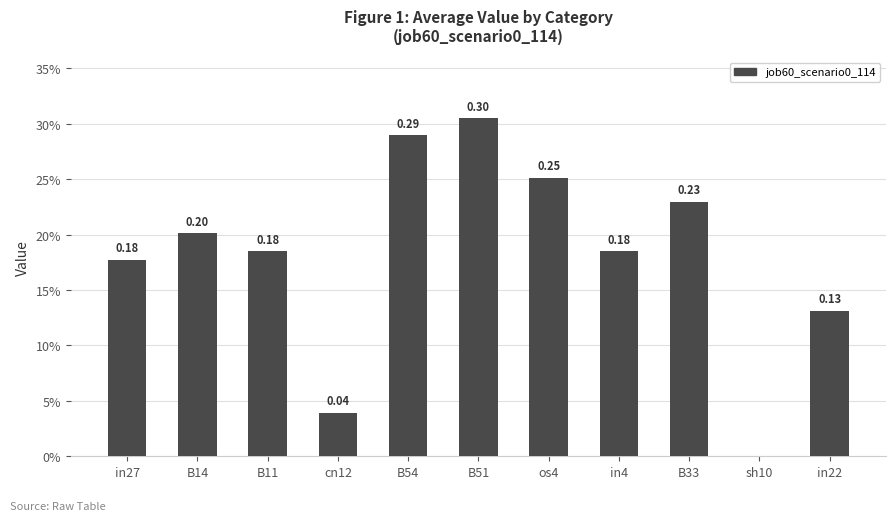

Reading left to right, list all the values displayed in this chart.

0.2	0.2	0.2	0.0	0.3	0.3	0.3	0.2	0.2	0.0	0.1